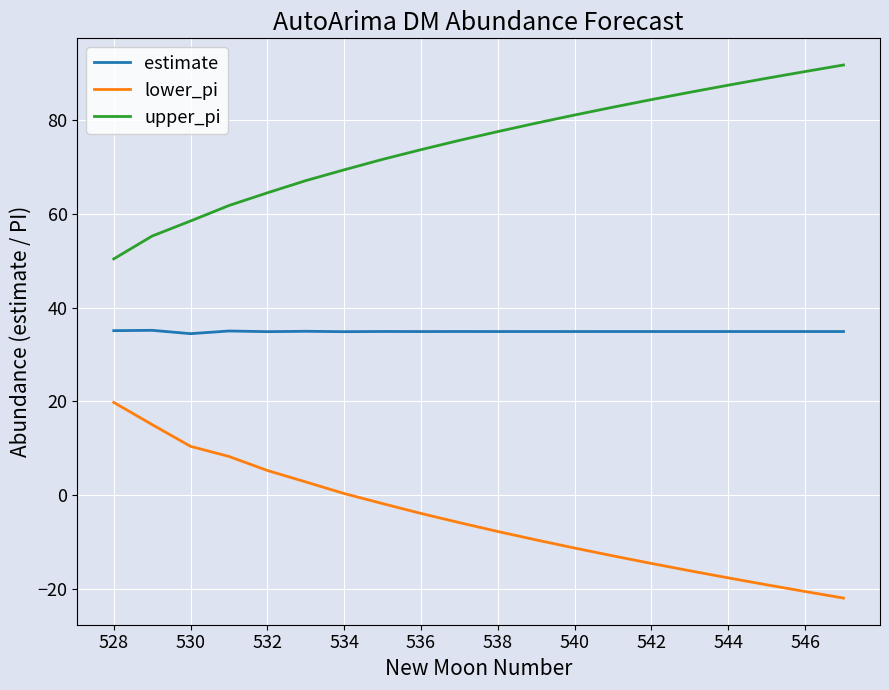

True or false: lower_pi and estimate cross at least once.

False